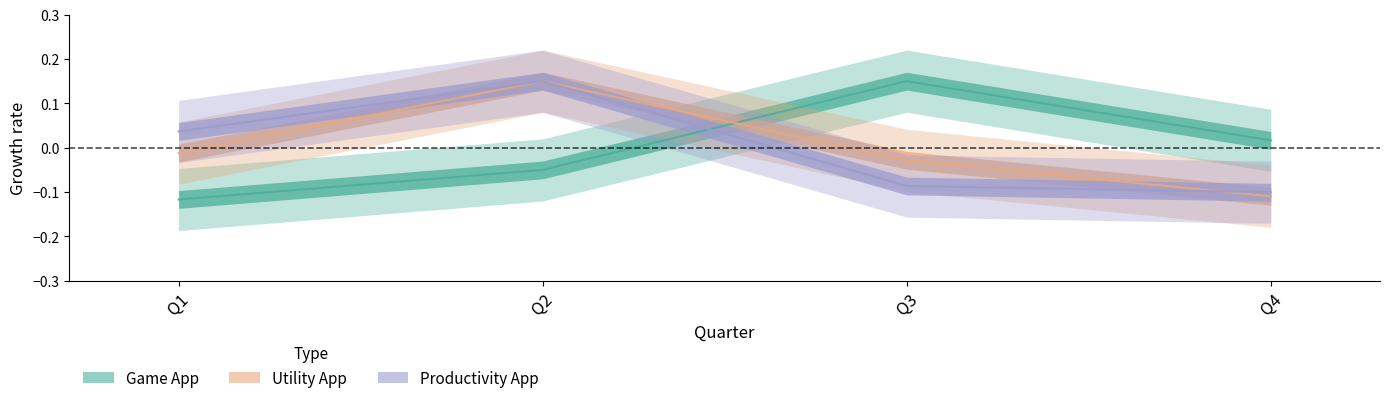

How many values in Utility App are above zero?

1